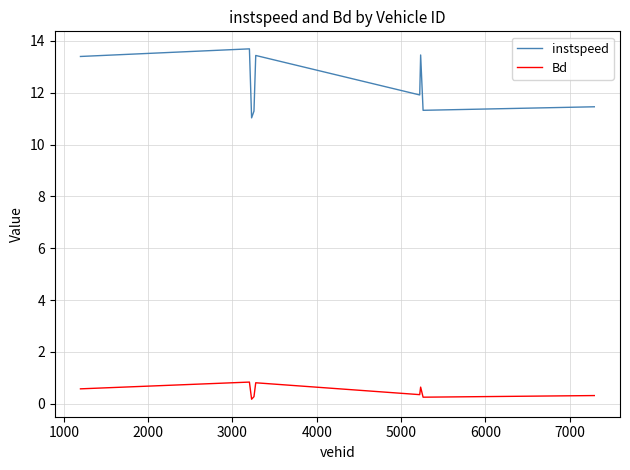

What is the greatest value displayed?

13.7